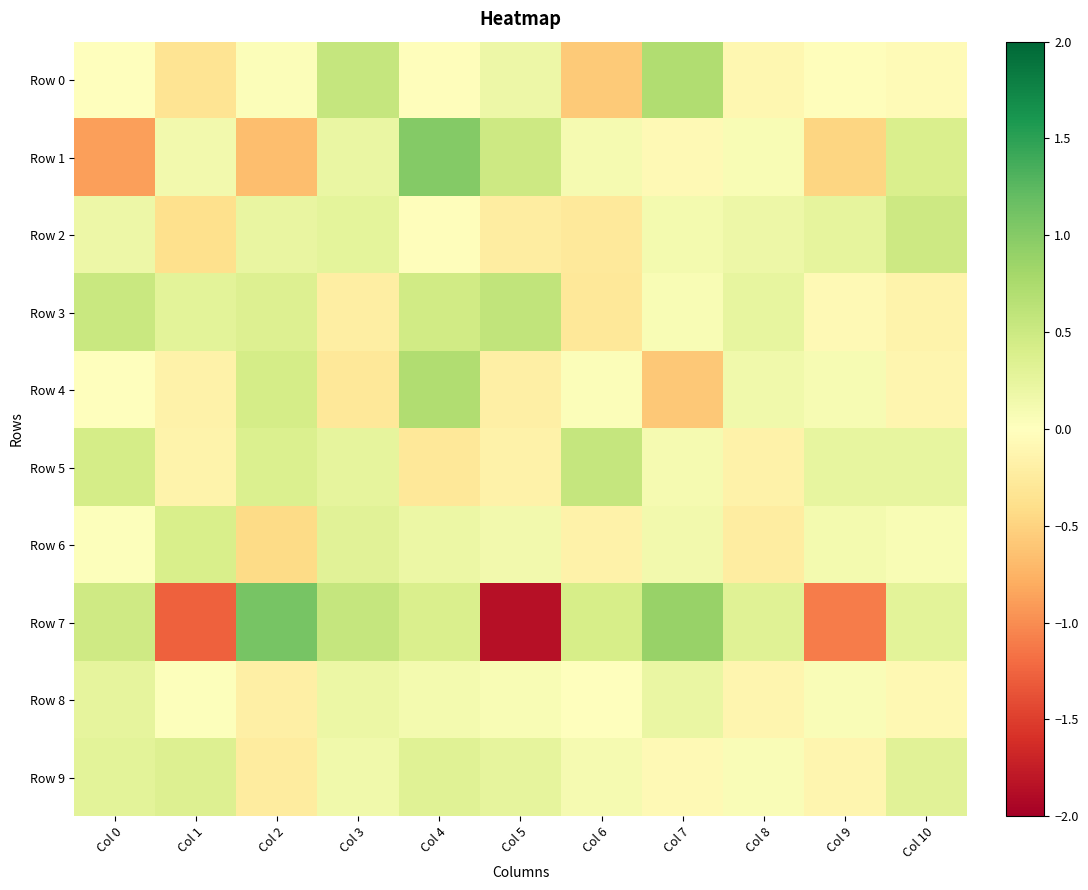

Between Col 4 and Col 9, which is larger?

Col 9